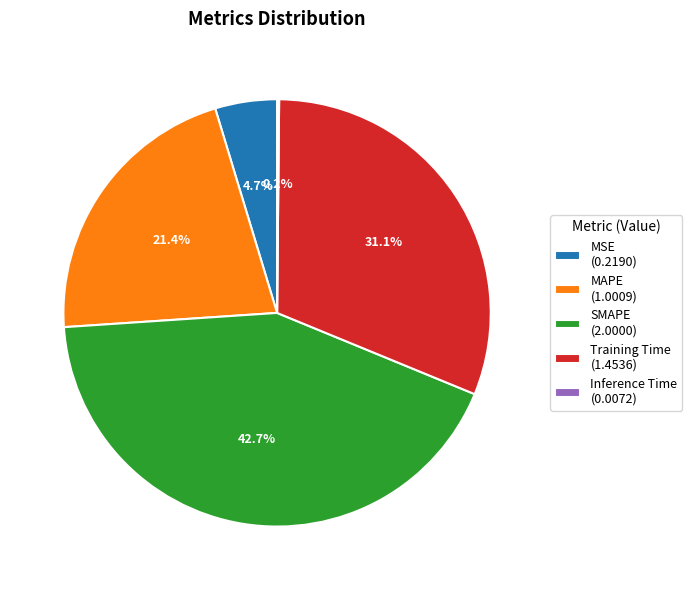

Does SMAPE (2.0000) account for over 50% of the chart?

No